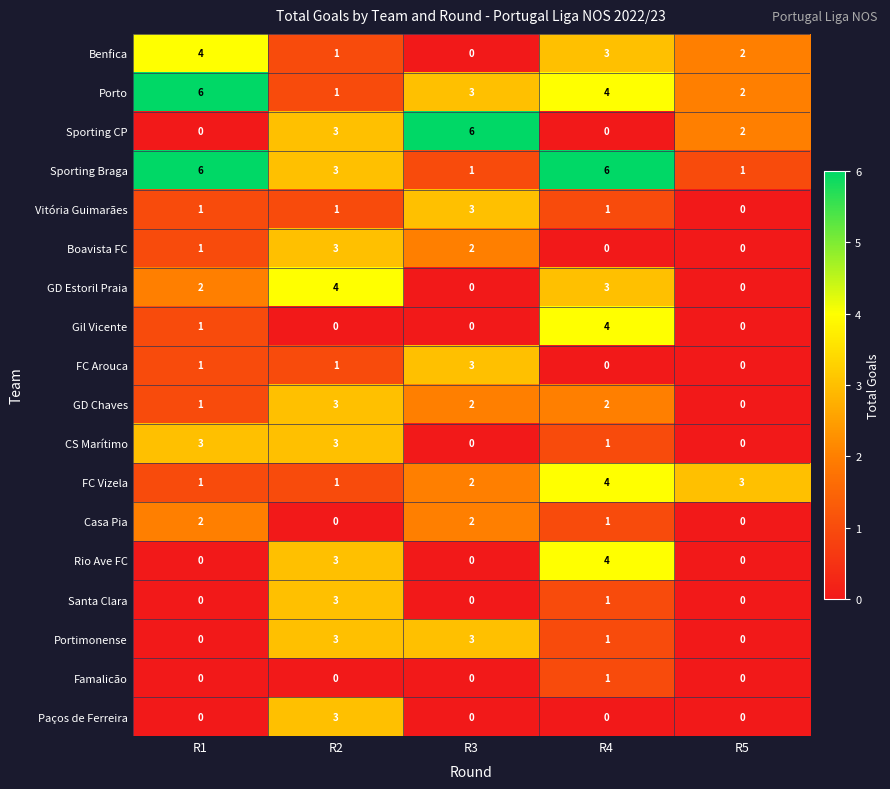

How many CS Marítimo values are between 0 and 3?

5